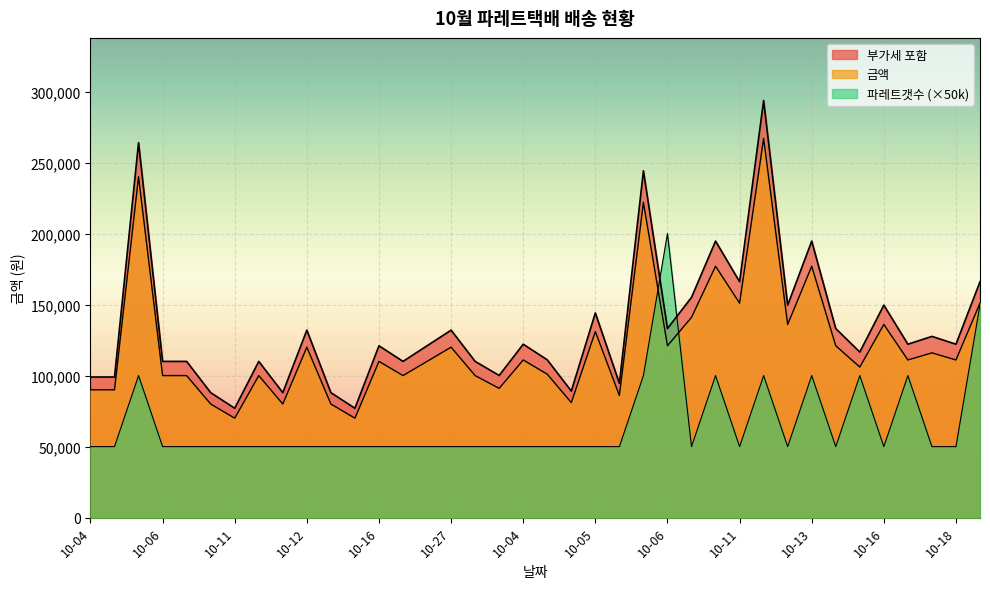

How many data points in 금액 are less than 122100?

19